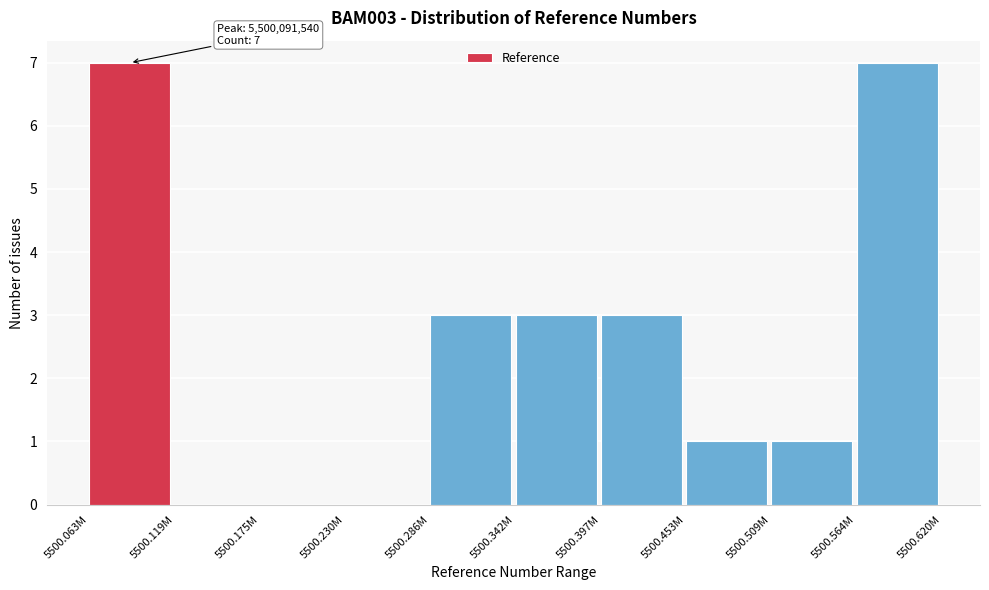

Reading left to right, what are all the values shown in this chart?

5500.063M=7	5500.119M=0	5500.175M=0	5500.230M=0	5500.286M=3	5500.342M=3	5500.397M=3	5500.453M=1	5500.509M=1	5500.564M=7